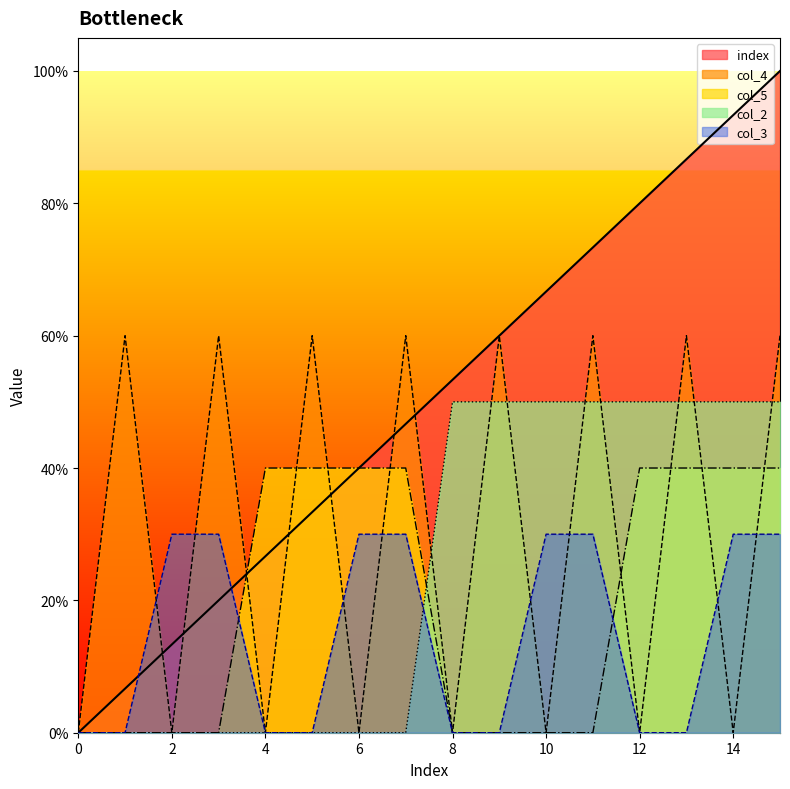

What is the maximum value shown in the chart?

1.0